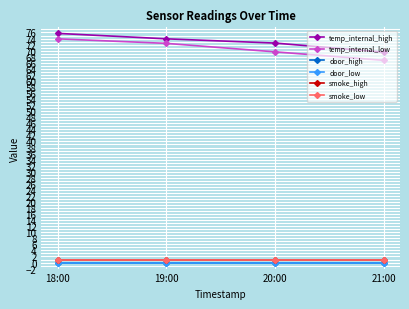

Does the chart have visible grid lines?

Yes